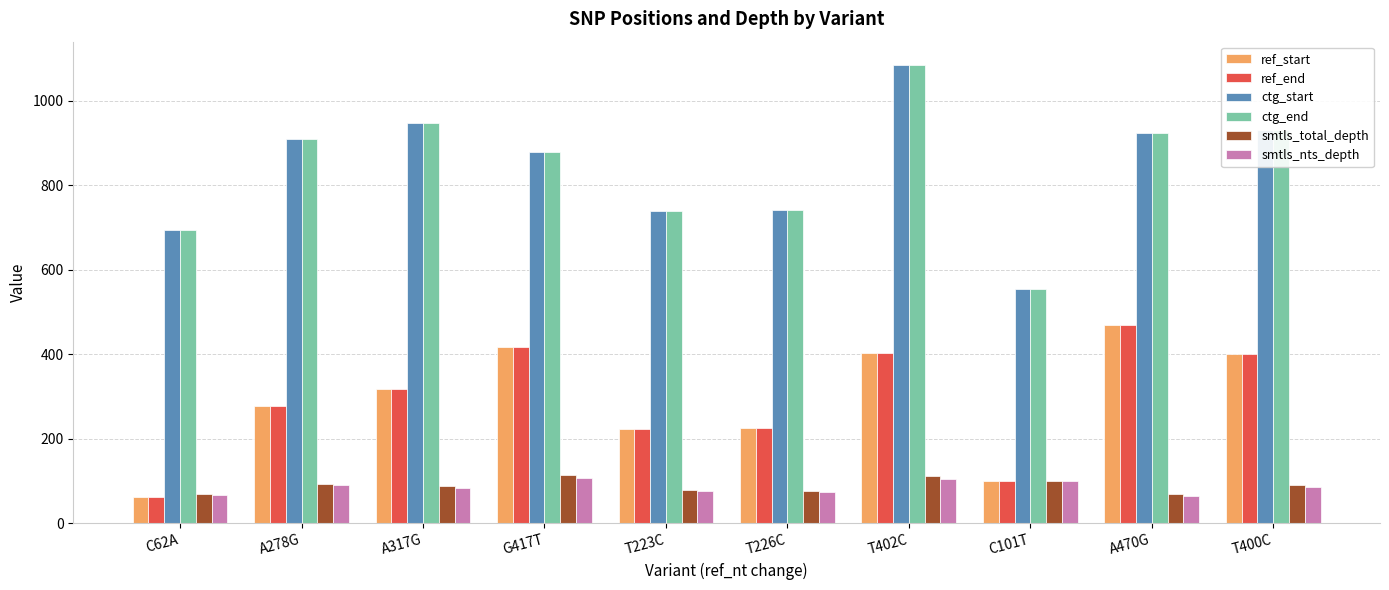

What is the label of the 8th bar from the right?

A317G